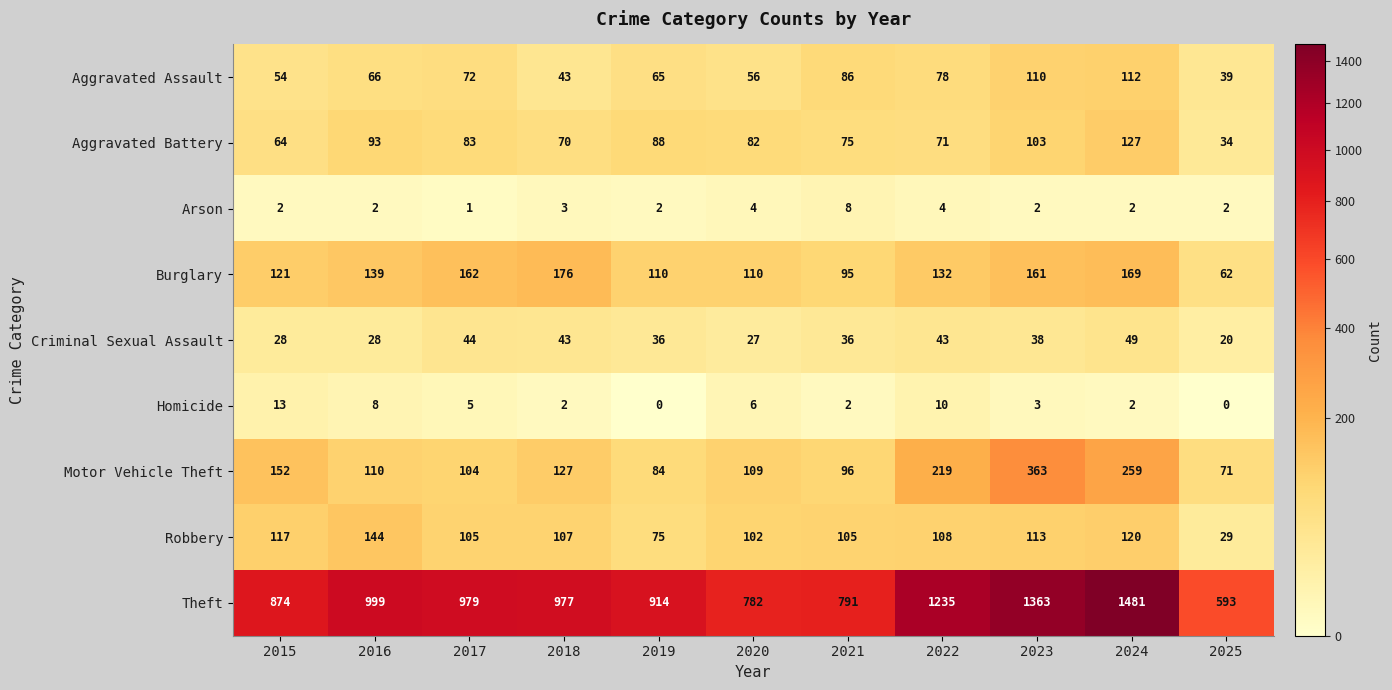

How many data points in Robbery are less than 107?

5